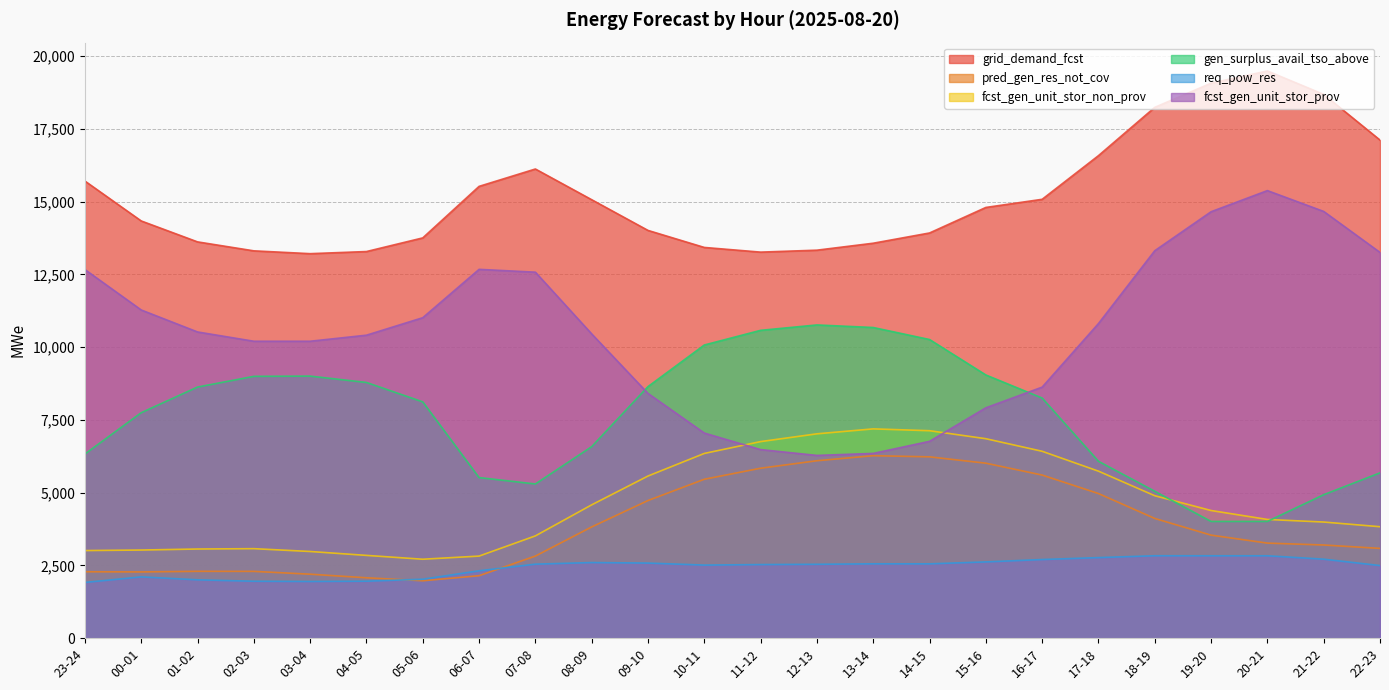

The value of grid_demand_fcst at 22-23 is 17115. True or false?

True